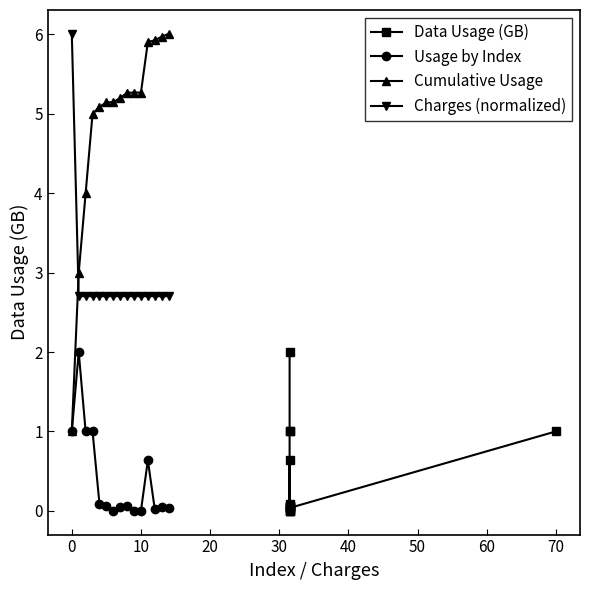

What is the maximum value for Charges (normalized)?

6.0